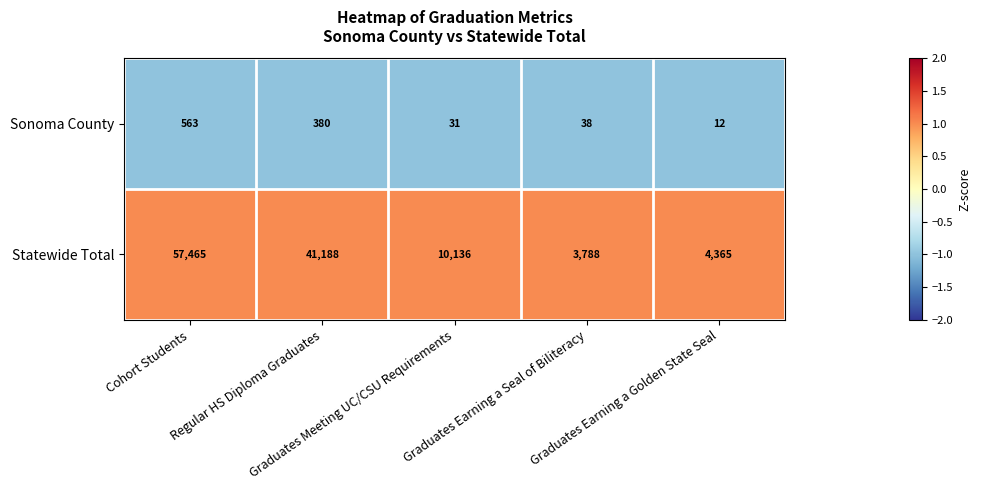

Which series has the largest total across all categories?

Statewide Total